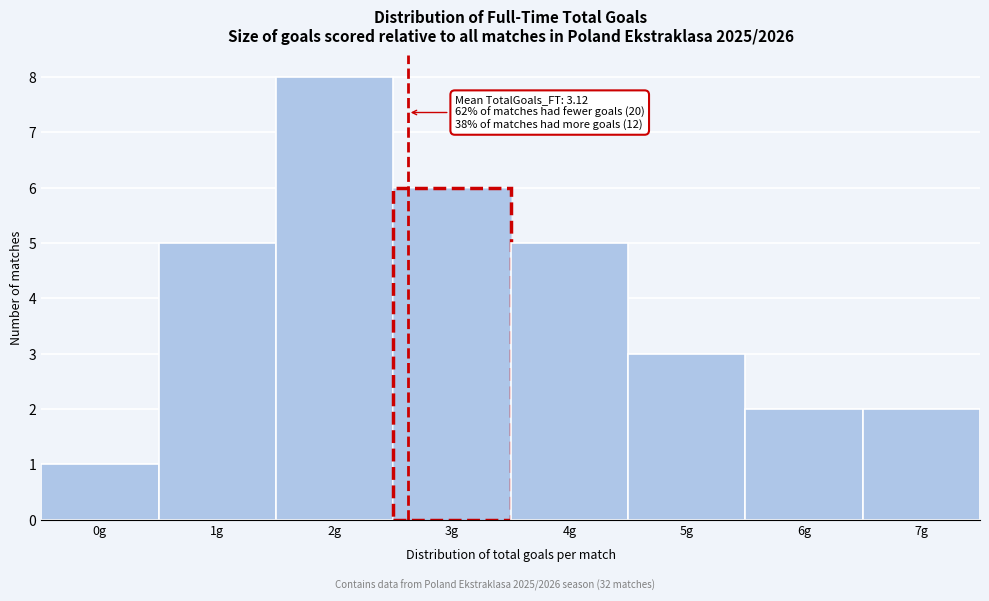

Reading right to left, extract all data points from this chart.

7g=2	6g=2	5g=3	4g=5	3g=6	2g=8	1g=5	0g=1